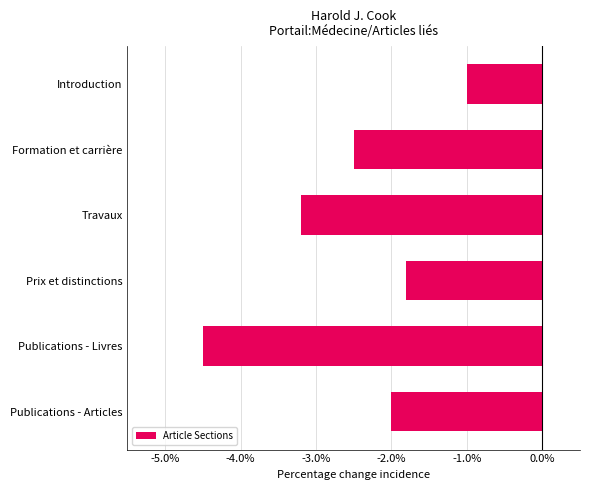

Reading top to bottom, transcribe all the data shown in this chart.

Introduction=-1.0	Formation et carrière=-2.5	Travaux=-3.2	Prix et distinctions=-1.8	Publications - Livres=-4.5	Publications - Articles=-2.0